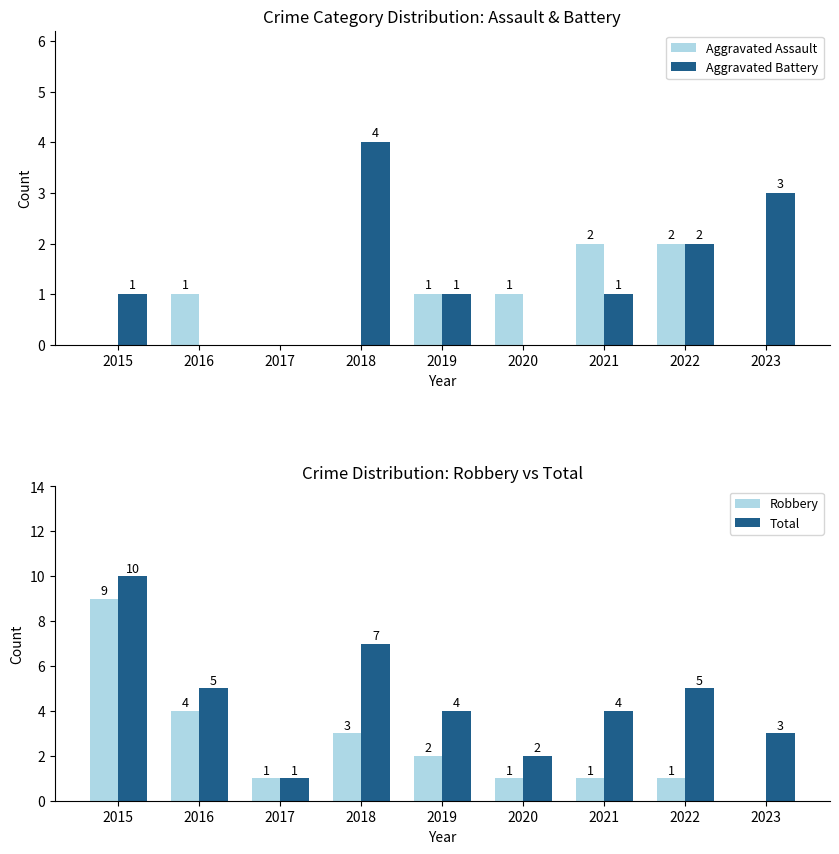

Rank the categories by Total value from highest to lowest.

2015, 2018, 2016, 2022, 2019, 2021, 2023, 2020, 2017